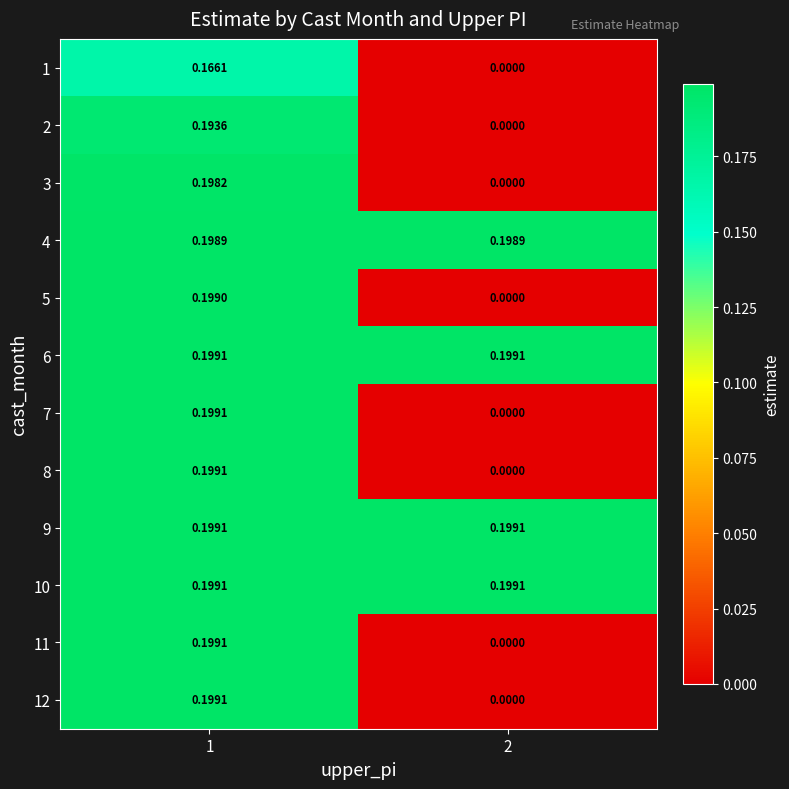

Is the value of 9 at 1 greater than the value of 3 at 2?

Yes